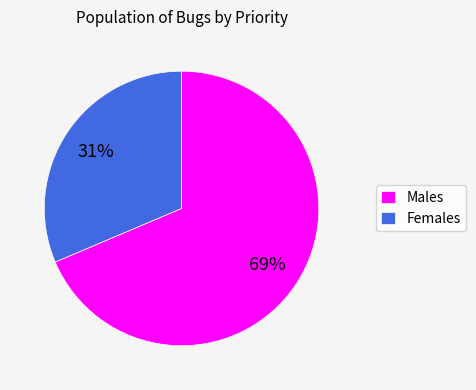

How many segments does this pie chart have?

2